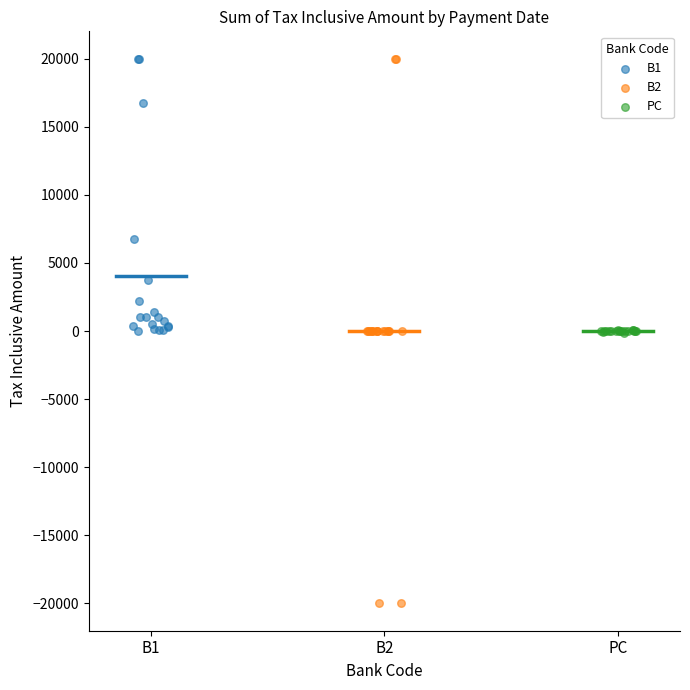

Which series has the largest Y range (max minus min)?

B2